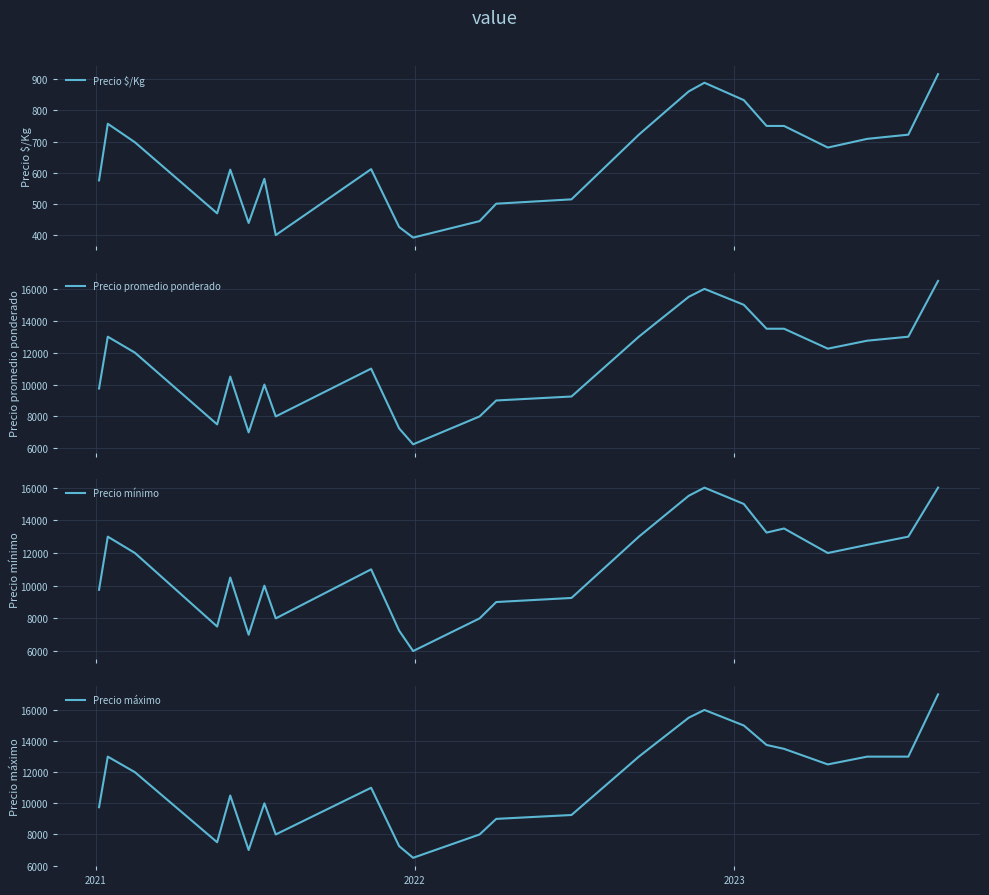

What is the highest value of the Precio máximo series?

17000